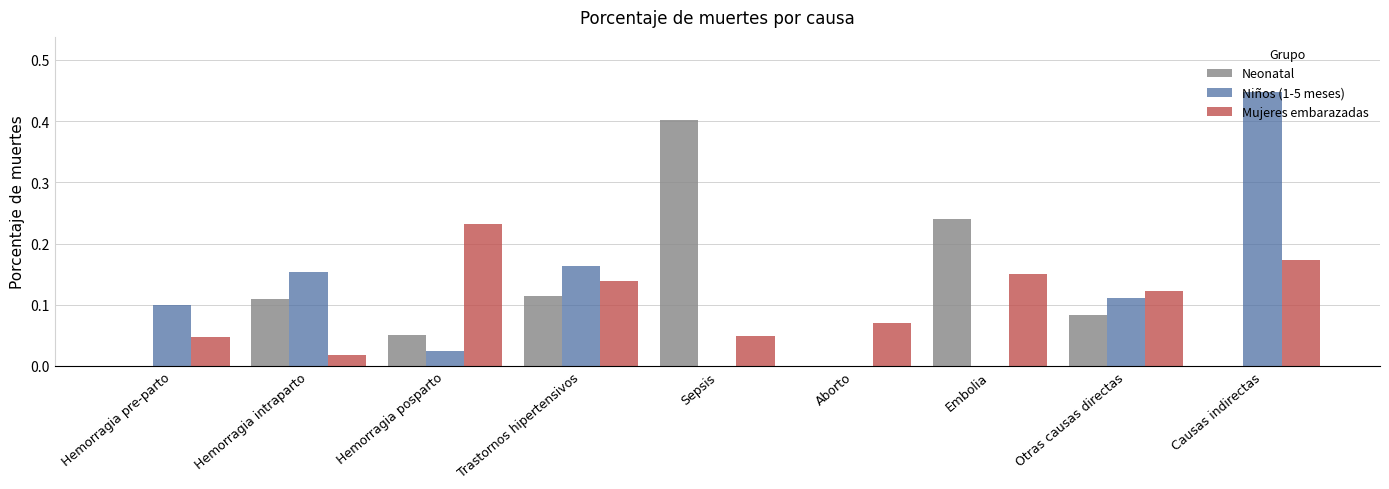

True or false: Neonatal has a value of 0.2 at Hemorragia intraparto.

False